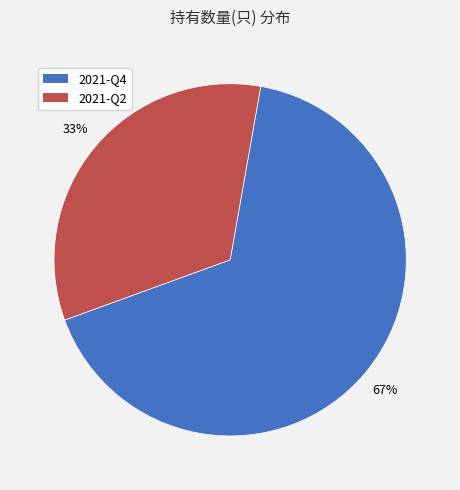

How many slices are in this pie chart?

2